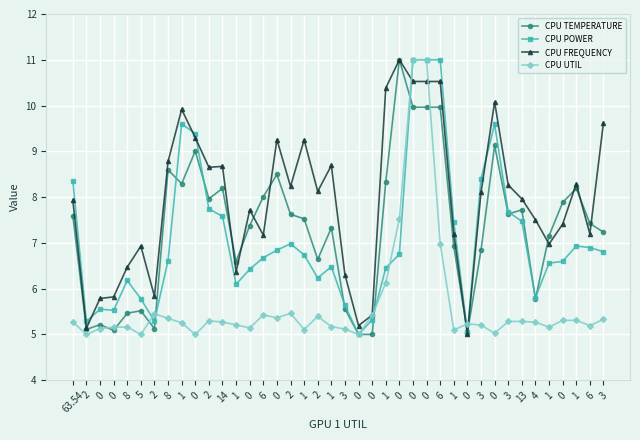

Reading left to right, transcribe all the data shown in this chart.

CPU TEMPERATURE: 7.6	5.1	5.2	5.1	5.5	5.5	5.1	8.6	8.3	9.0	8.0	8.2	6.6	7.4	8.0	8.5	7.6	7.5	6.6	7.3	5.6	5.0	5.0	8.3	11.0	10.0	10.0	10.0	6.9	5.0	6.8	9.1	7.6	7.7	5.8	7.2	7.9	8.2	7.4	7.2
CPU POWER: 8.4	5.3	5.6	5.5	6.2	5.8	5.3	6.6	9.6	9.4	7.7	7.6	6.1	6.4	6.7	6.8	7.0	6.7	6.2	6.5	5.6	5.0	5.3	6.5	6.8	11.0	11.0	11.0	7.5	5.0	8.4	9.6	7.7	7.5	5.8	6.6	6.6	6.9	6.9	6.8
CPU FREQUENCY: 7.9	5.1	5.8	5.8	6.5	6.9	5.8	8.8	9.9	9.3	8.7	8.7	6.4	7.7	7.2	9.3	8.2	9.2	8.1	8.7	6.3	5.2	5.4	10.4	11.0	10.5	10.5	10.5	7.2	5.0	8.1	10.1	8.3	8.0	7.5	7.0	7.4	8.3	7.2	9.6
CPU UTIL: 5.3	5.0	5.1	5.2	5.2	5.0	5.5	5.4	5.3	5.0	5.3	5.3	5.2	5.1	5.4	5.4	5.5	5.1	5.4	5.2	5.1	5.0	5.4	6.1	7.5	11.0	11.0	7.0	5.1	5.2	5.2	5.0	5.3	5.3	5.3	5.2	5.3	5.3	5.2	5.3